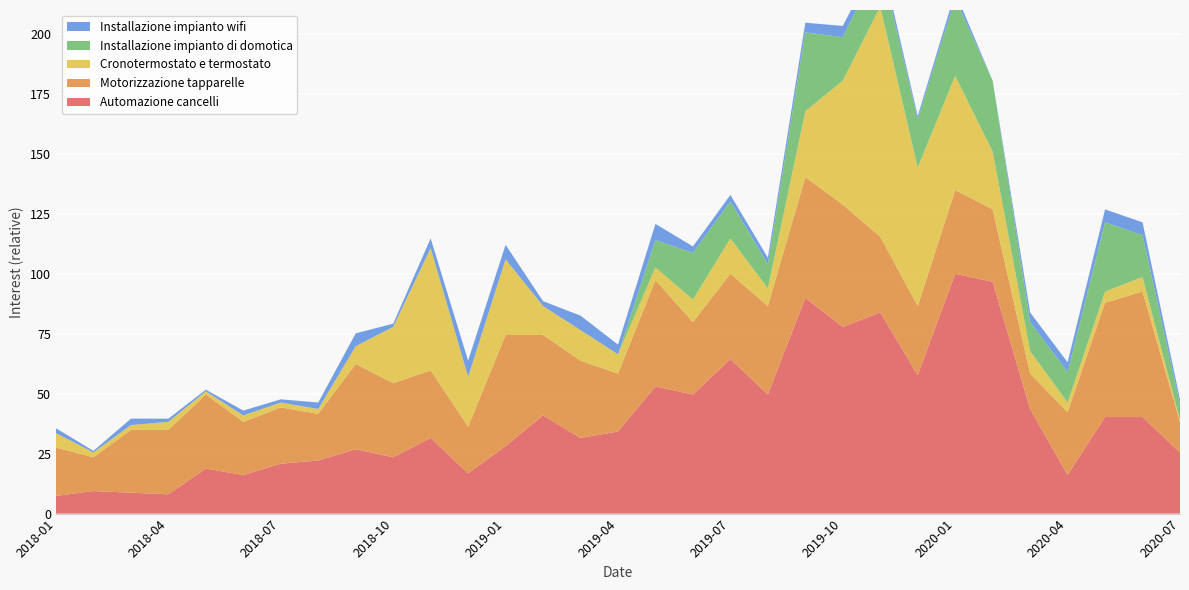

Reading right to left, extract all data points from this chart.

Automazione cancelli: 2020-07-01=25.5	2020-06-01=40.3	2020-05-01=40.3	2020-04-01=16.1	2020-03-01=43.6	2020-02-01=96.6	2020-01-01=100.0	2019-12-01=57.7	2019-11-01=83.9	2019-10-01=77.9	2019-09-01=89.9	2019-08-01=49.7	2019-07-01=64.4	2019-06-01=49.7	2019-05-01=53.0	2019-04-01=34.2	2019-03-01=31.5	2019-02-01=40.9	2019-01-01=28.2	2018-12-01=16.8	2018-11-01=31.5	2018-10-01=23.5	2018-09-01=26.8	2018-08-01=22.1	2018-07-01=20.8	2018-06-01=16.1	2018-05-01=18.8	2018-04-01=8.1	2018-03-01=8.7	2018-02-01=9.4	2018-01-01=7.4
Motorizzazione tapparelle: 2020-07-01=12.8	2020-06-01=52.3	2020-05-01=47.7	2020-04-01=26.2	2020-03-01=14.8	2020-02-01=30.2	2020-01-01=34.9	2019-12-01=28.9	2019-11-01=31.5	2019-10-01=51.0	2019-09-01=50.3	2019-08-01=36.9	2019-07-01=35.6	2019-06-01=30.2	2019-05-01=44.3	2019-04-01=24.2	2019-03-01=32.2	2019-02-01=33.6	2019-01-01=46.3	2018-12-01=19.5	2018-11-01=28.2	2018-10-01=30.9	2018-09-01=35.6	2018-08-01=19.5	2018-07-01=23.5	2018-06-01=22.1	2018-05-01=30.9	2018-04-01=26.8	2018-03-01=26.2	2018-02-01=14.1	2018-01-01=20.1
Cronotermostato e termostato: 2020-07-01=0.7	2020-06-01=6.0	2020-05-01=4.7	2020-04-01=4.0	2020-03-01=9.4	2020-02-01=24.2	2020-01-01=47.7	2019-12-01=57.7	2019-11-01=96.0	2019-10-01=51.7	2019-09-01=27.5	2019-08-01=7.4	2019-07-01=14.8	2019-06-01=9.4	2019-05-01=5.4	2019-04-01=8.1	2019-03-01=12.8	2019-02-01=12.1	2019-01-01=31.5	2018-12-01=20.8	2018-11-01=51.0	2018-10-01=23.5	2018-09-01=7.4	2018-08-01=2.0	2018-07-01=2.0	2018-06-01=2.7	2018-05-01=1.3	2018-04-01=3.4	2018-03-01=2.0	2018-02-01=2.0	2018-01-01=6.0
Installazione impianto di domotica: 2020-07-01=6.7	2020-06-01=17.4	2020-05-01=28.9	2020-04-01=12.8	2020-03-01=12.1	2020-02-01=29.5	2020-01-01=32.2	2019-12-01=20.1	2019-11-01=18.8	2019-10-01=18.1	2019-09-01=32.9	2019-08-01=10.1	2019-07-01=15.4	2019-06-01=19.5	2019-05-01=11.4	2019-04-01=0.0	2019-03-01=0.0	2019-02-01=0.0	2019-01-01=0.0	2018-12-01=0.0	2018-11-01=0.0	2018-10-01=0.0	2018-09-01=0.0	2018-08-01=0.0	2018-07-01=0.0	2018-06-01=0.0	2018-05-01=0.0	2018-04-01=0.0	2018-03-01=0.0	2018-02-01=0.0	2018-01-01=0.0
Installazione impianto wifi: 2020-07-01=2.0	2020-06-01=5.4	2020-05-01=5.4	2020-04-01=4.0	2020-03-01=4.0	2020-02-01=0.0	2020-01-01=2.7	2019-12-01=1.3	2019-11-01=3.4	2019-10-01=4.7	2019-09-01=4.0	2019-08-01=2.7	2019-07-01=2.7	2019-06-01=2.7	2019-05-01=6.7	2019-04-01=4.0	2019-03-01=6.0	2019-02-01=2.0	2019-01-01=6.0	2018-12-01=6.7	2018-11-01=4.0	2018-10-01=1.3	2018-09-01=5.4	2018-08-01=2.7	2018-07-01=1.3	2018-06-01=2.0	2018-05-01=0.7	2018-04-01=1.3	2018-03-01=2.7	2018-02-01=0.7	2018-01-01=2.0